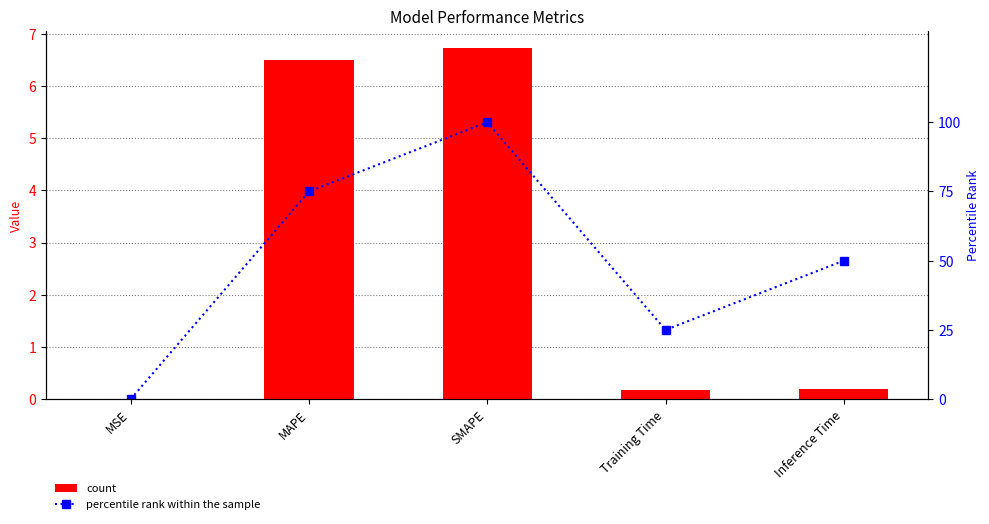

Between Training Time and MAPE, which is larger?

MAPE